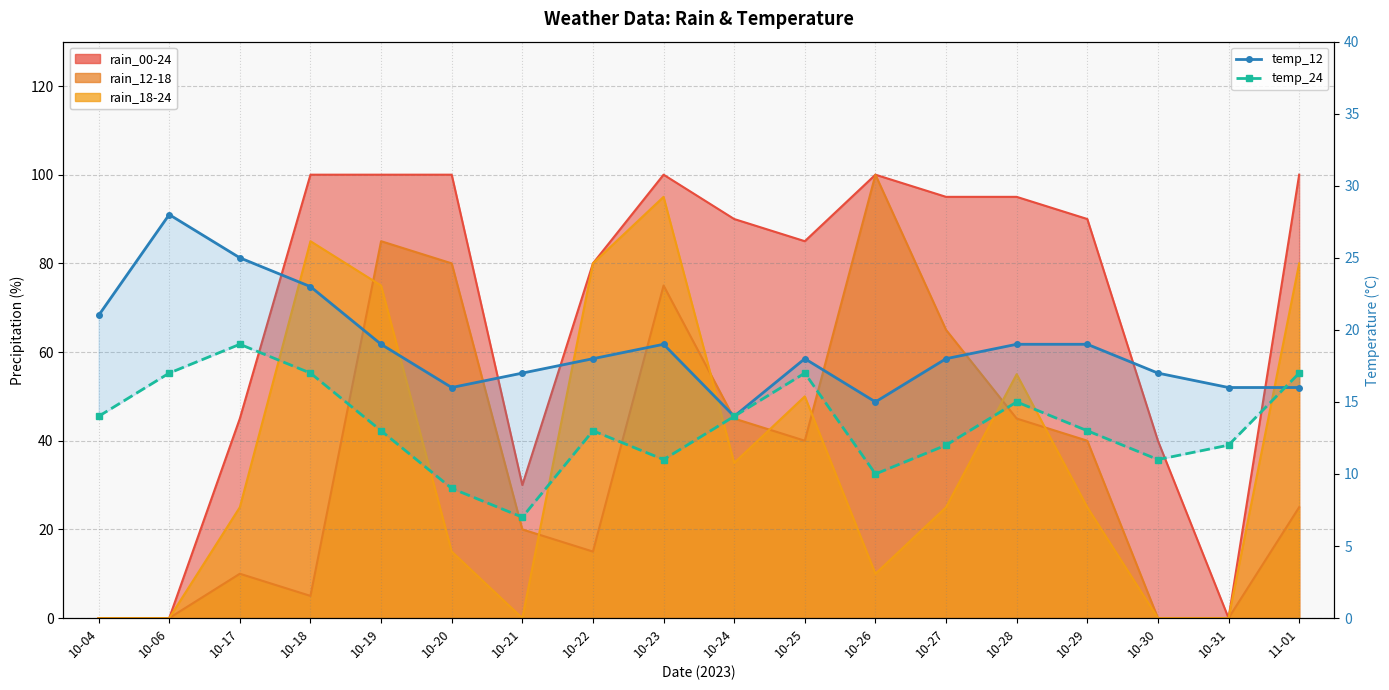

Where do temp_24 and temp_12 first cross each other?

10-31 and 11-01